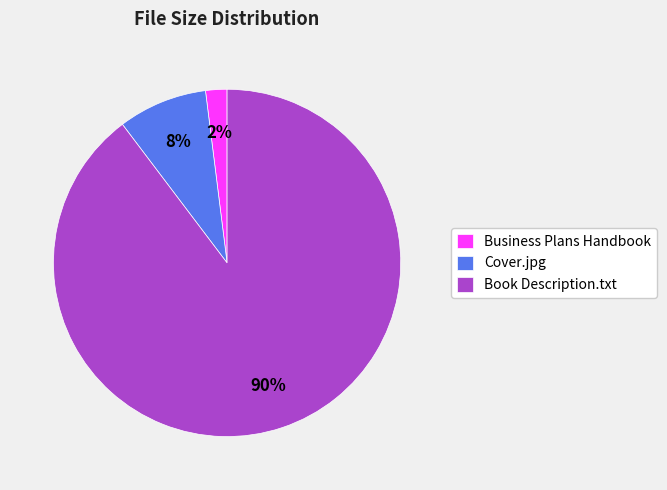

The Book Description.txt slice represents 99% of the pie. True or false?

False